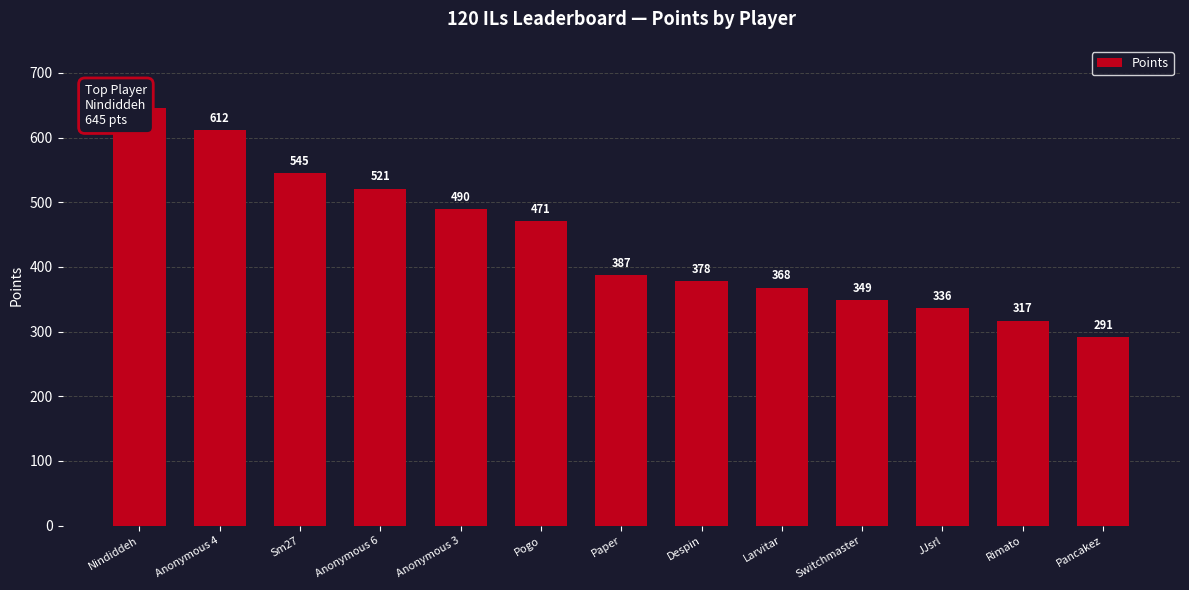

How many bars are there in total?

13